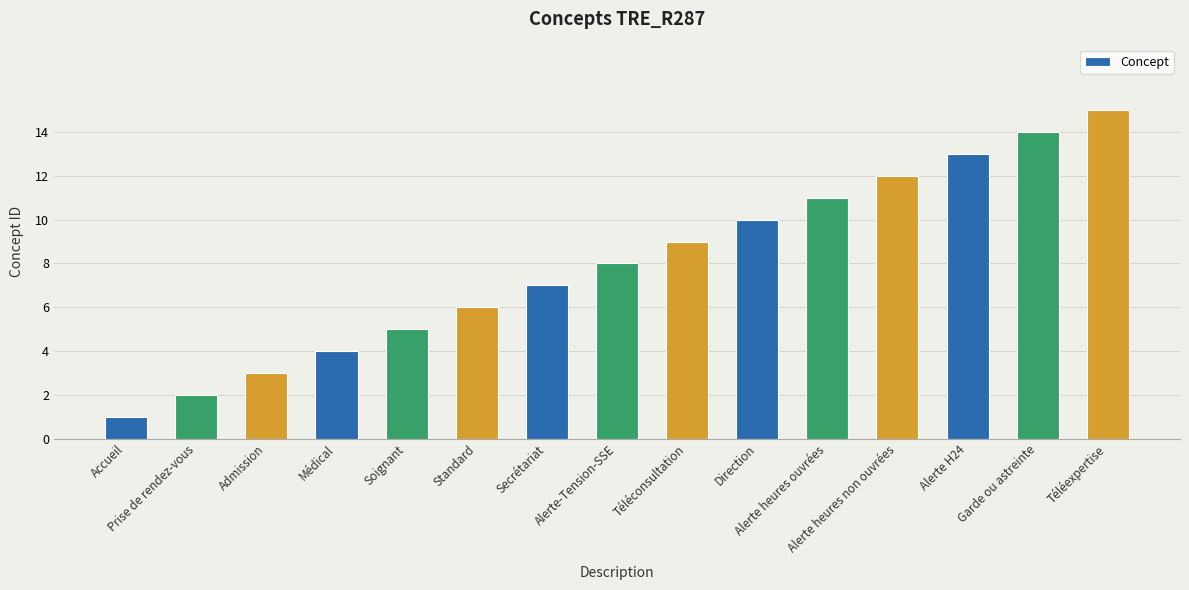

What is the difference between the second highest and minimum values?

13